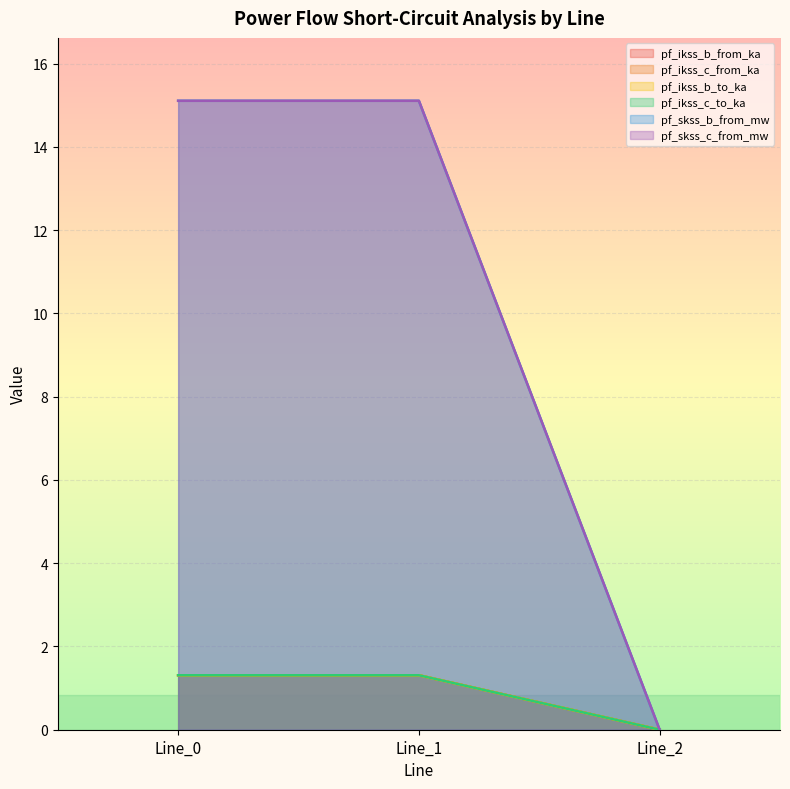

Which has a higher value, Line_1 or Line_2?

Line_1